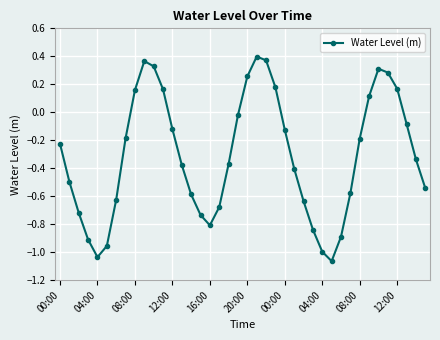

What is the difference between the maximum and minimum values?

1.5